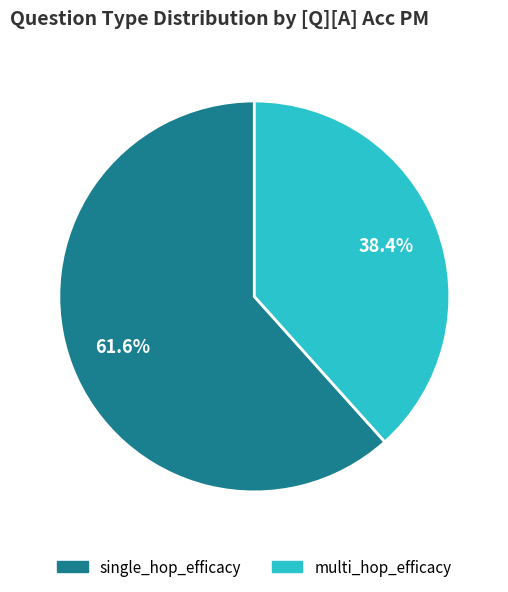

What percentage is the single_hop_efficacy slice, to the nearest percent?

62%